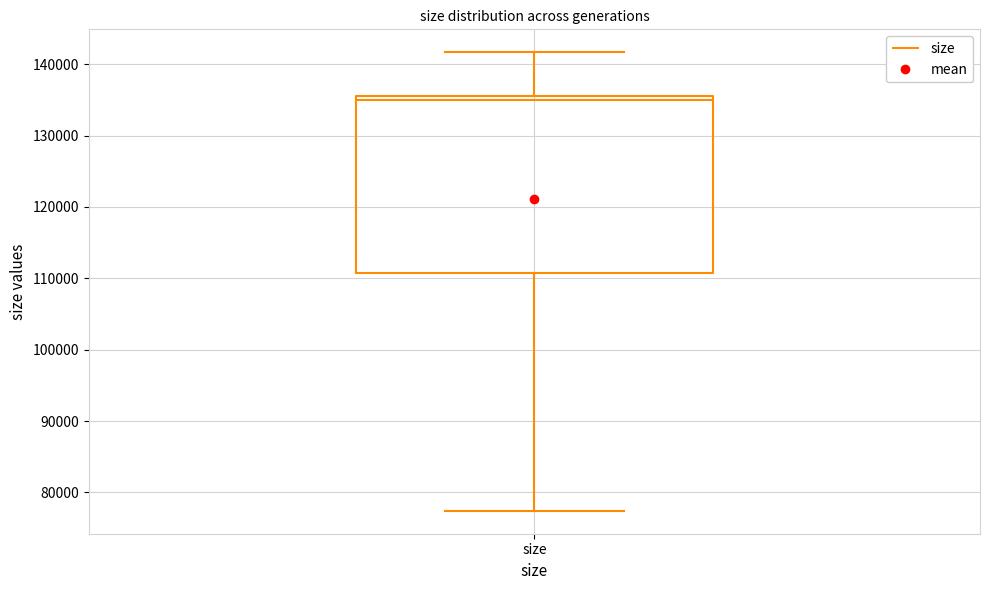

Read this box plot against the y-axis: the position of the median line, the range covered by the box, and the ends of both whiskers. The values are not printed on the chart, so give them approximately, as read against the axis.

median 135000 (just below the box's upper edge), box 111000 to 135000, whiskers 77000 to 142000